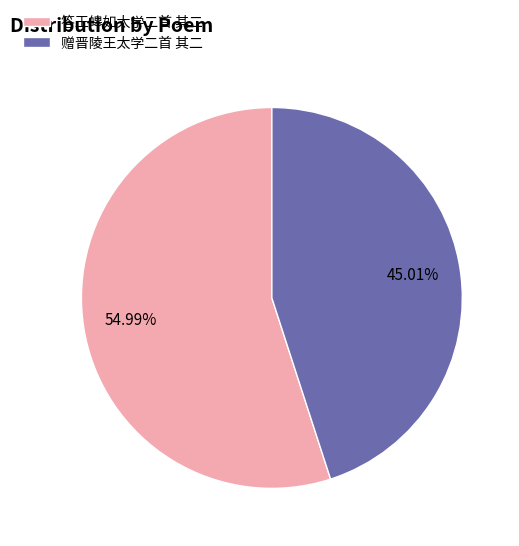

Rank the categories by value from lowest to highest.

赠晋陵王太学二首 其二, 答王皞如太学二首 其二